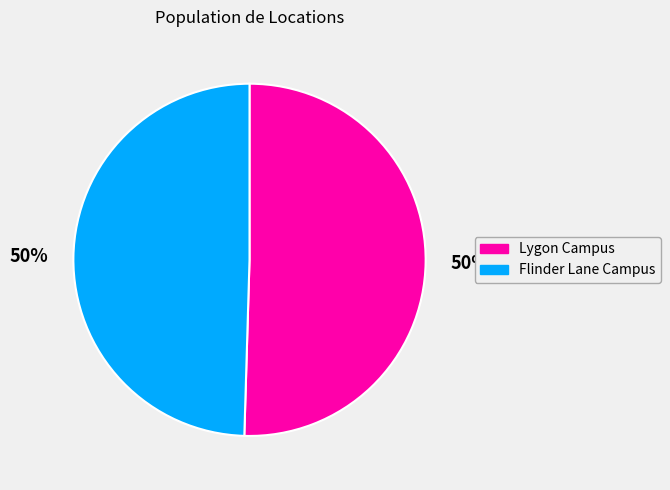

How many slices are in this pie chart?

2